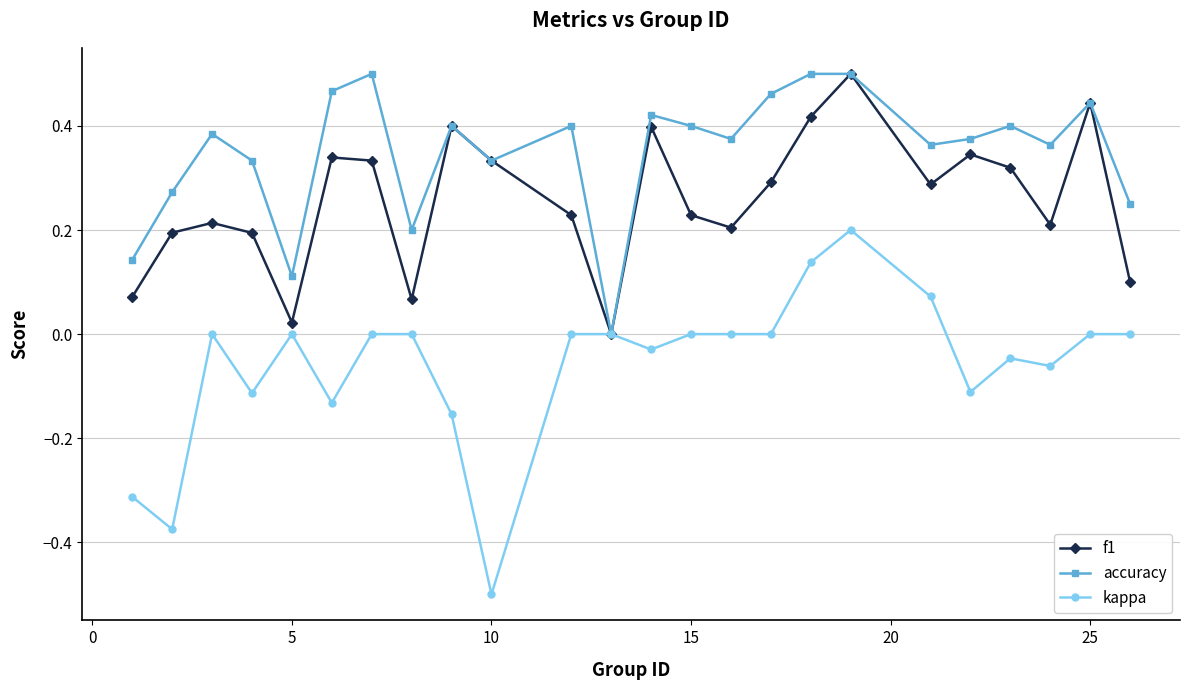

Which series has the largest total across all categories?

accuracy